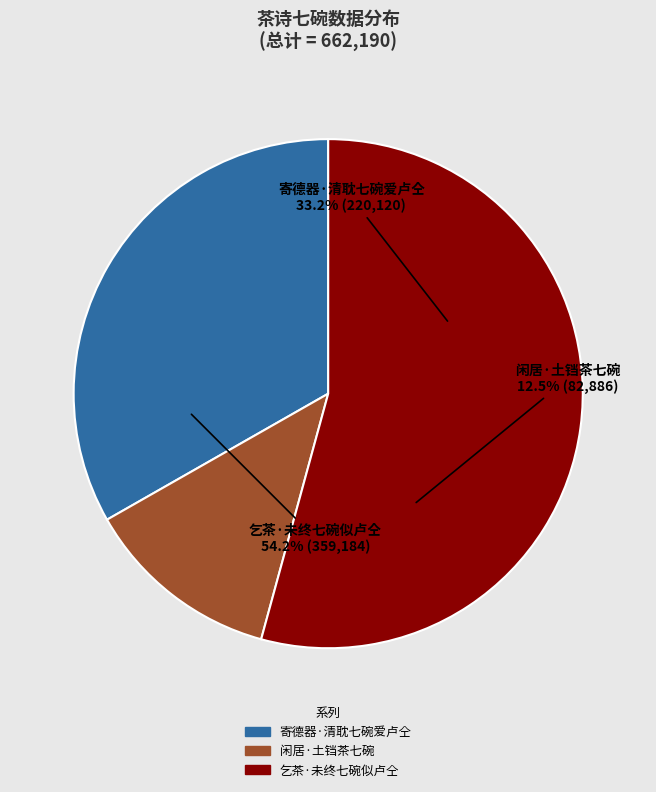

The 乞茶·未终七碗似卢仝 slice represents 54% of the pie. True or false?

True